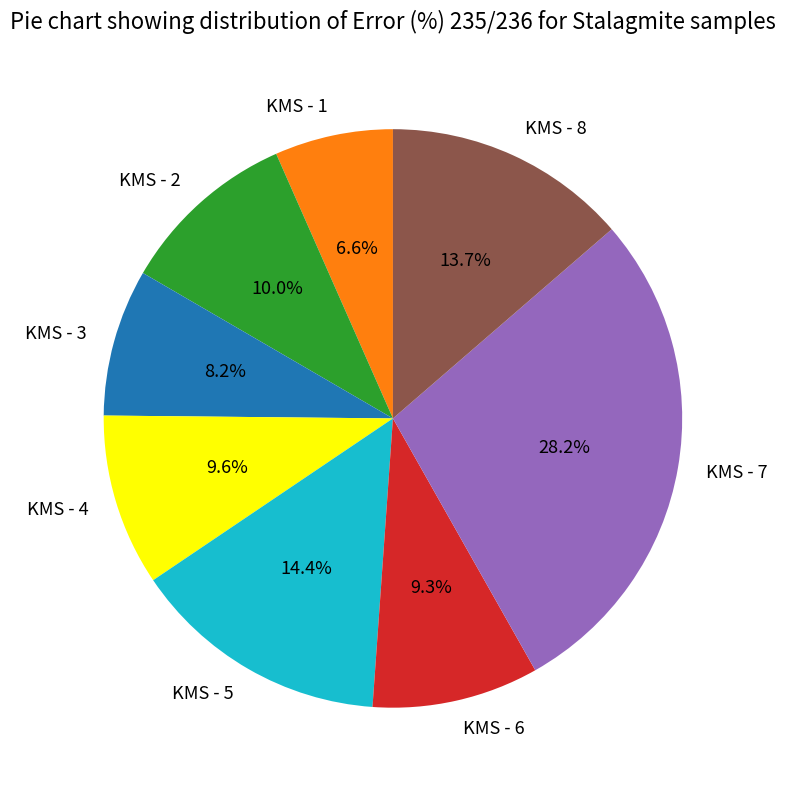

To the nearest percent, what is the average slice percentage?

12%